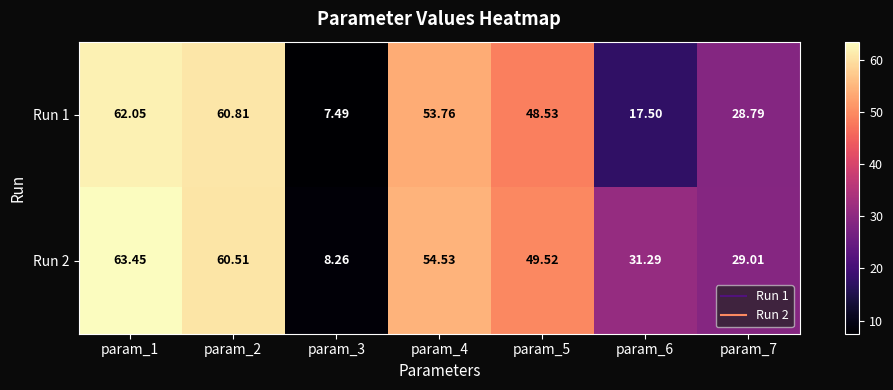

How many series are shown in this chart?

2